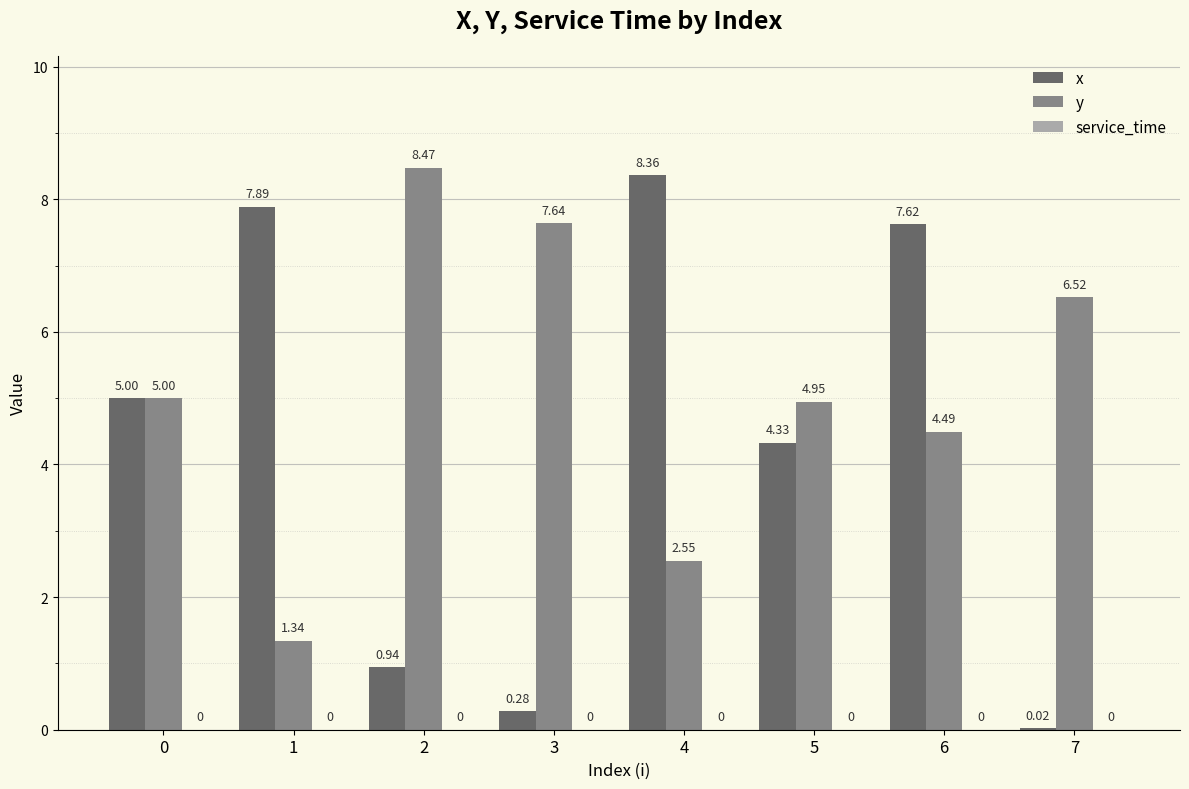

How many categories are shown in the chart?

8